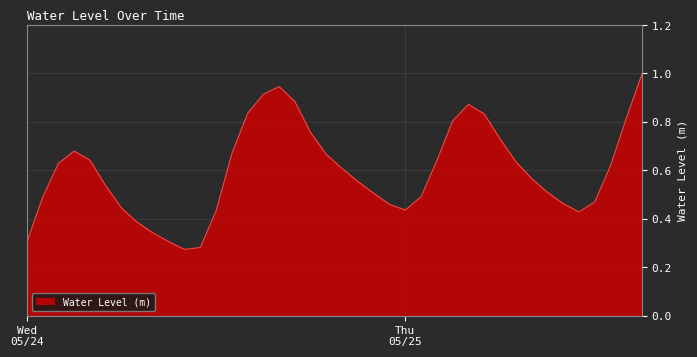

What is the greatest value displayed?

1.0